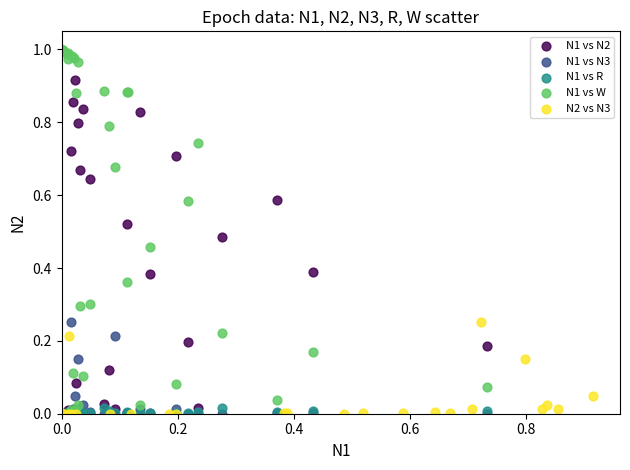

Which series contains the highest Y value?

N1 vs W